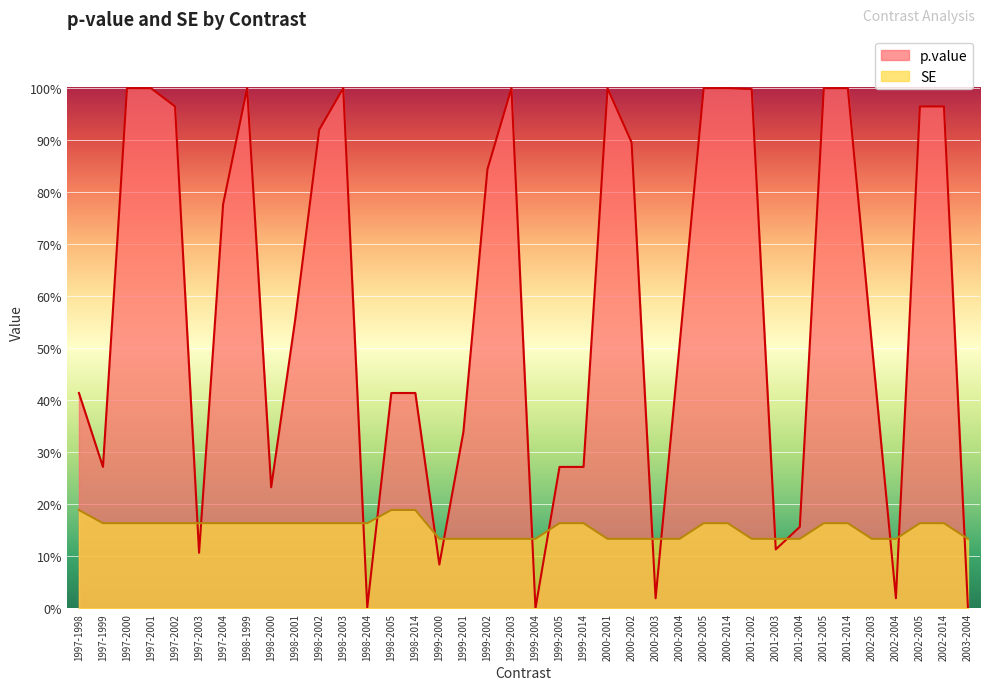

What is the difference between the highest and lowest values at 1997-2002?

0.8